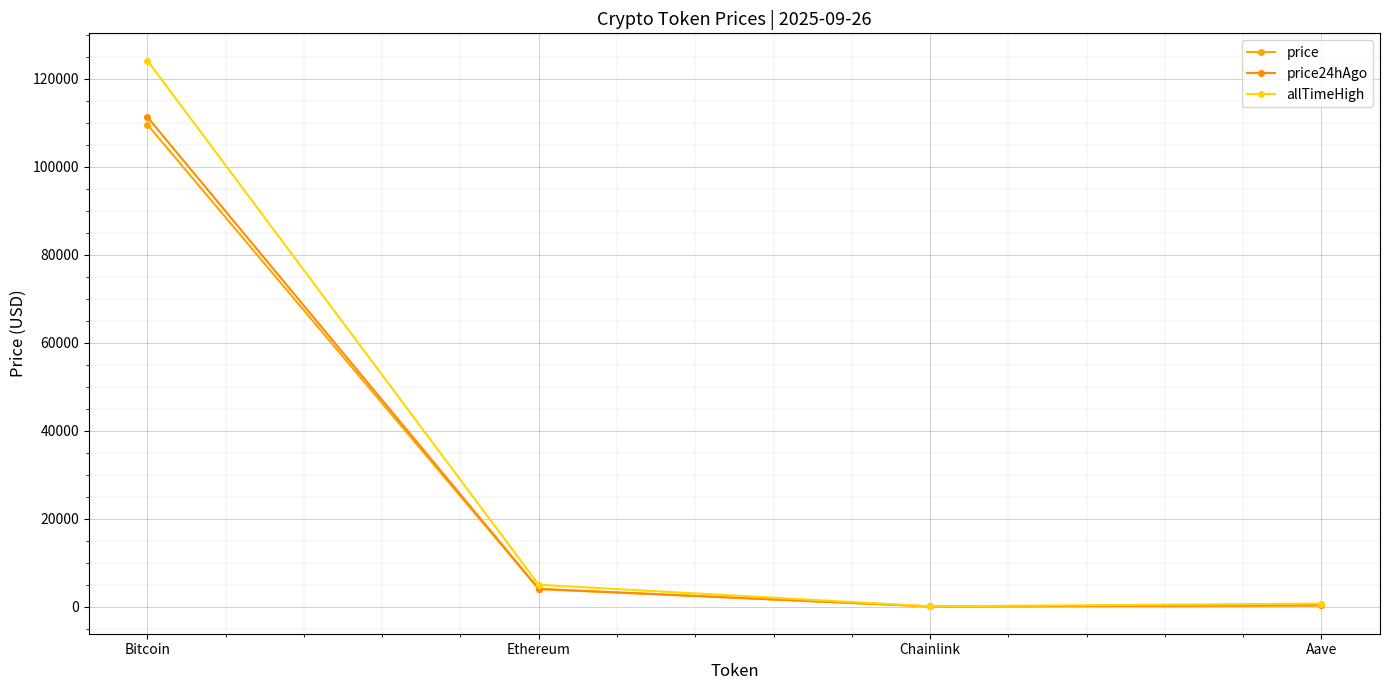

Where is the first local minimum for price?

Chainlink